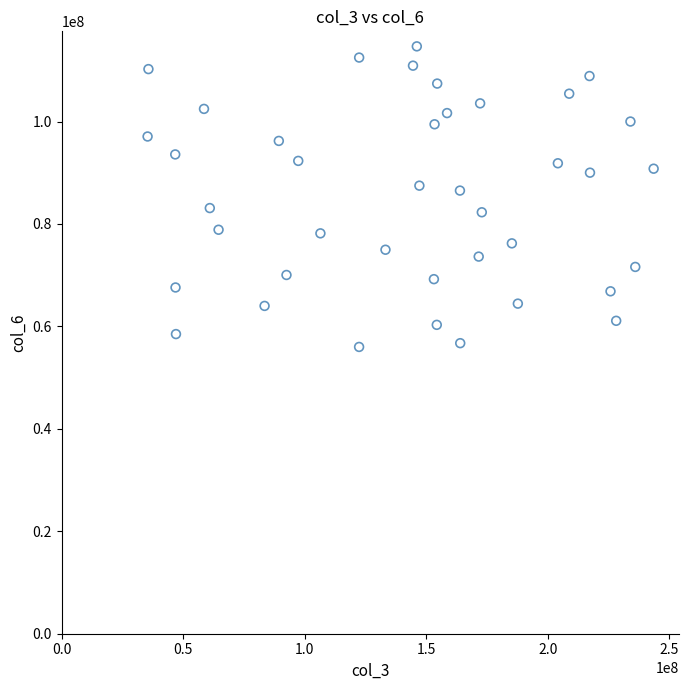

What is the range of Y values (max minus min)?

58687497